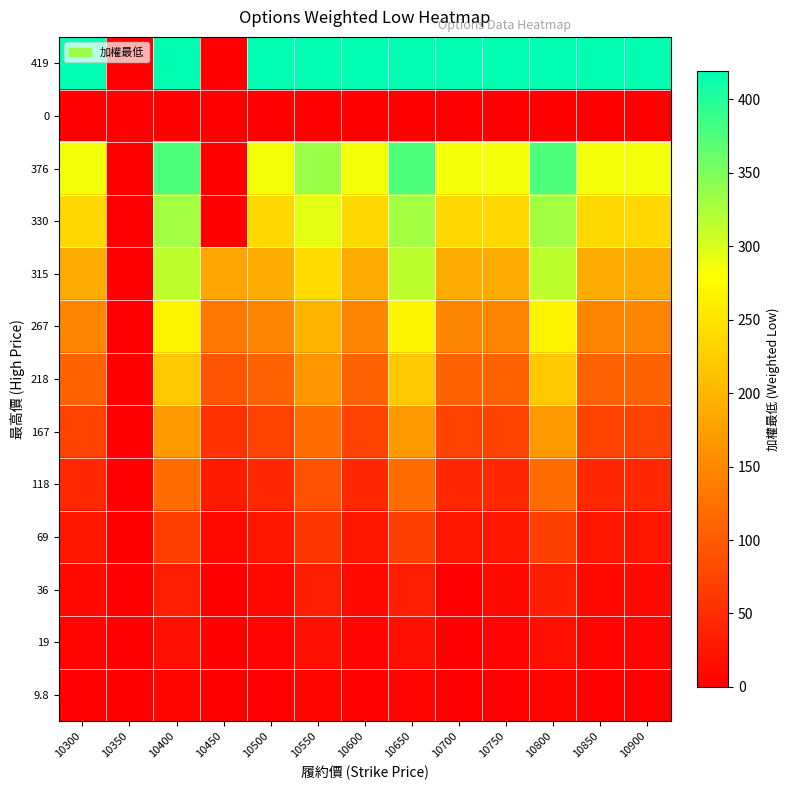

At which category is the sum across all series the highest?

10400